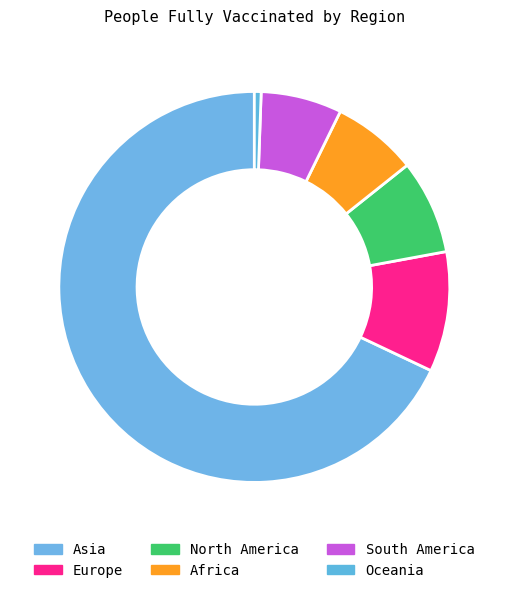

Count the number of slices in the pie.

6